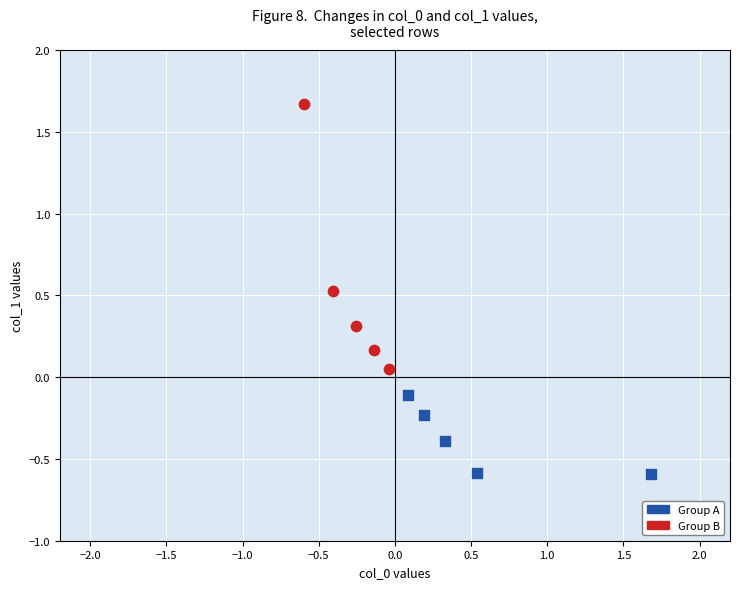

Which series has the widest spread of Y values?

Group B